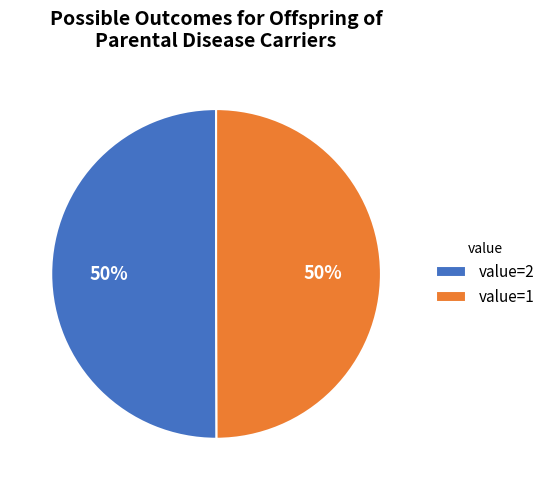

To the nearest percent, what percentage of the pie is value=1?

50%